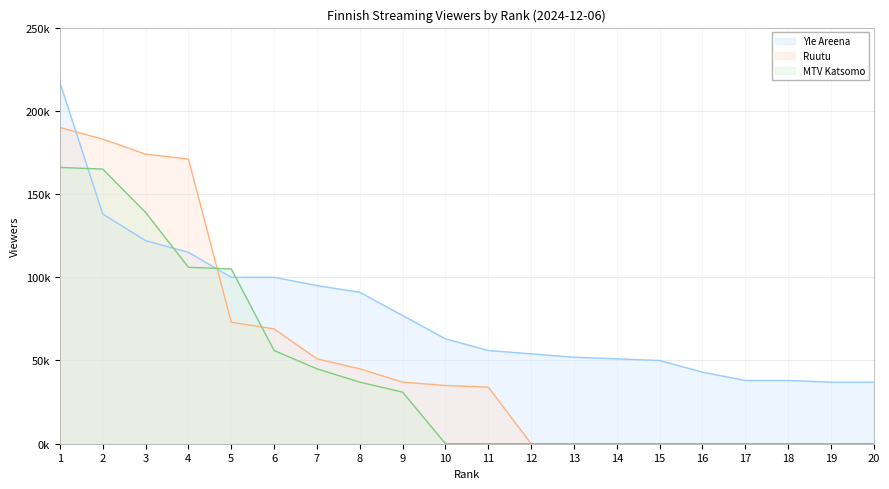

What is the difference between the Ruutu values at 19 and 11?

34000